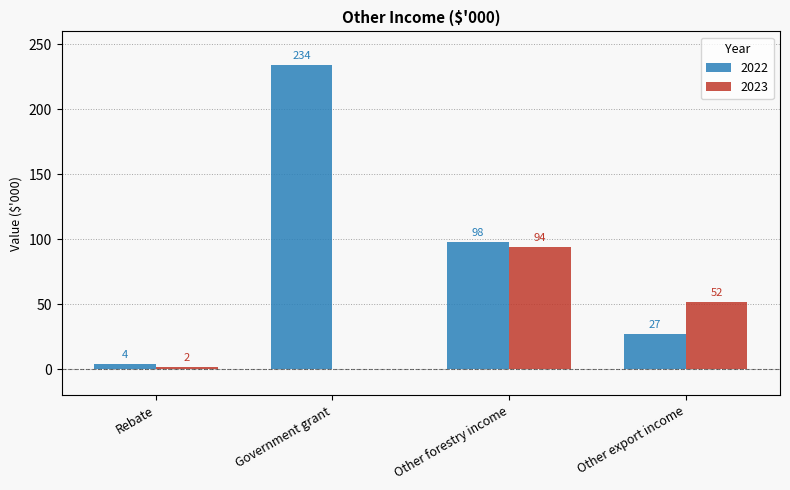

Which series changed the most between Rebate and Other forestry income?

2022